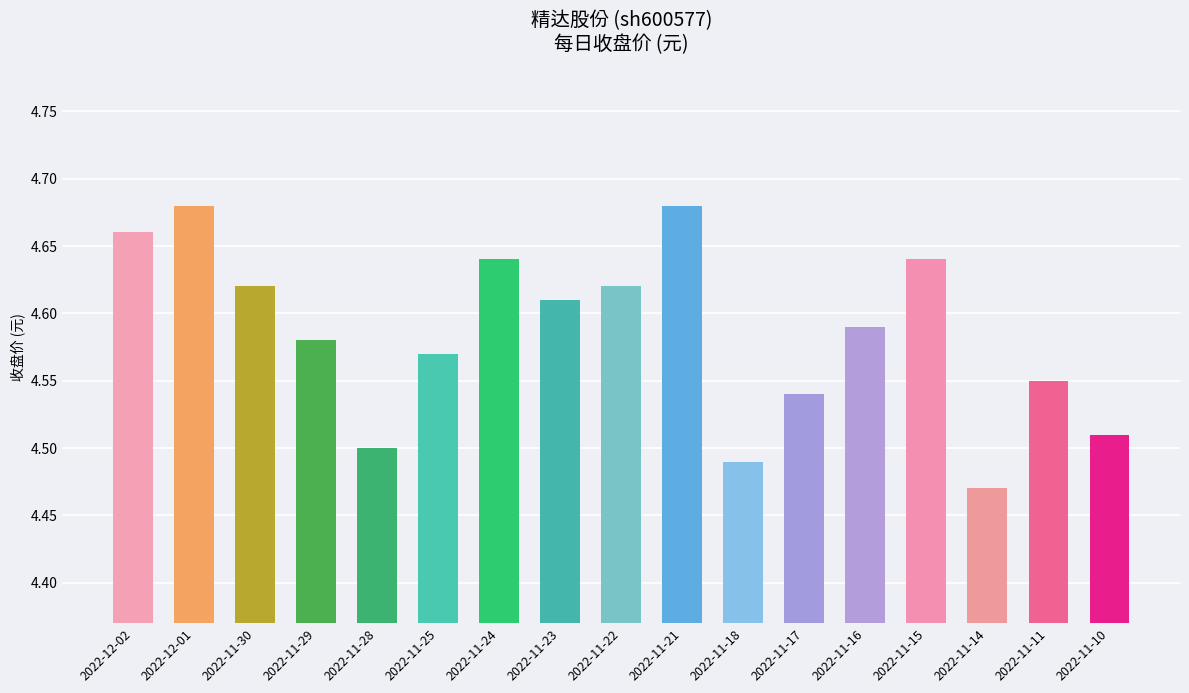

What is the difference between the second highest and minimum values?

0.2